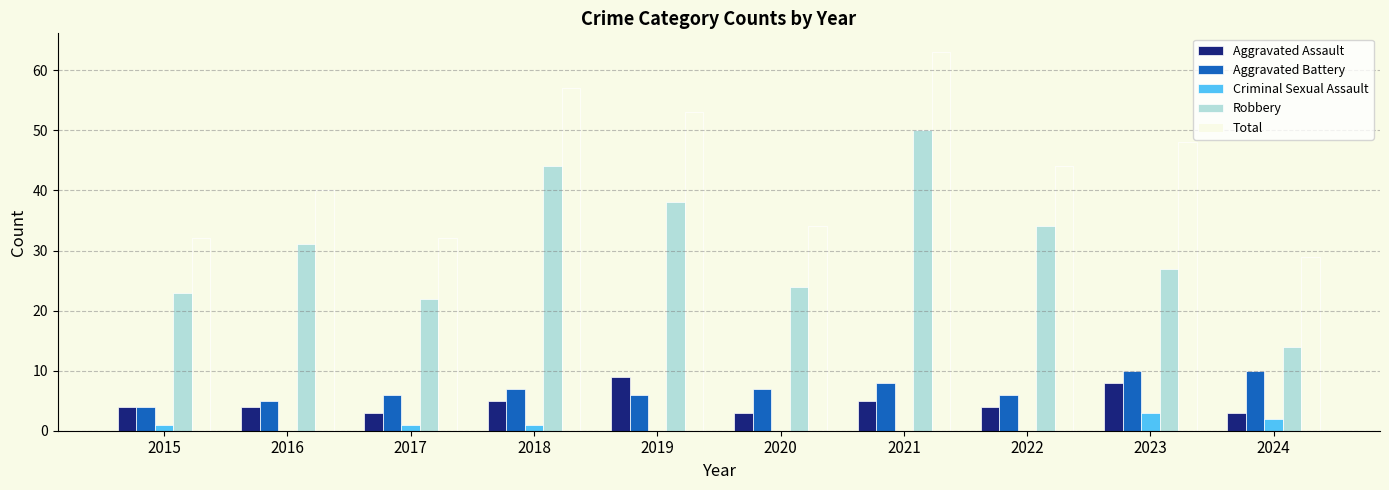

At which category is the sum across all series the highest?

2021